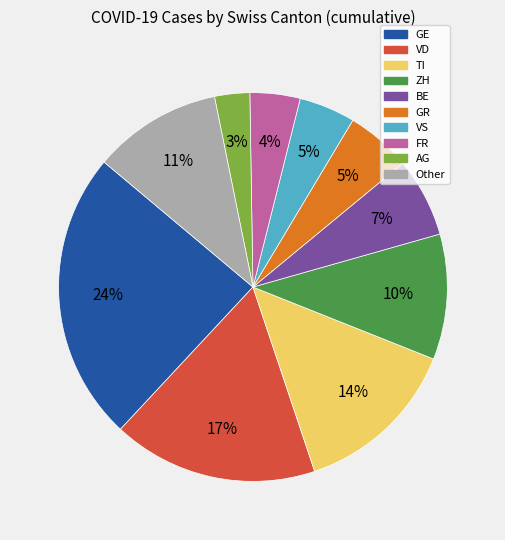

What percentage is the BE slice, to the nearest percent?

7%